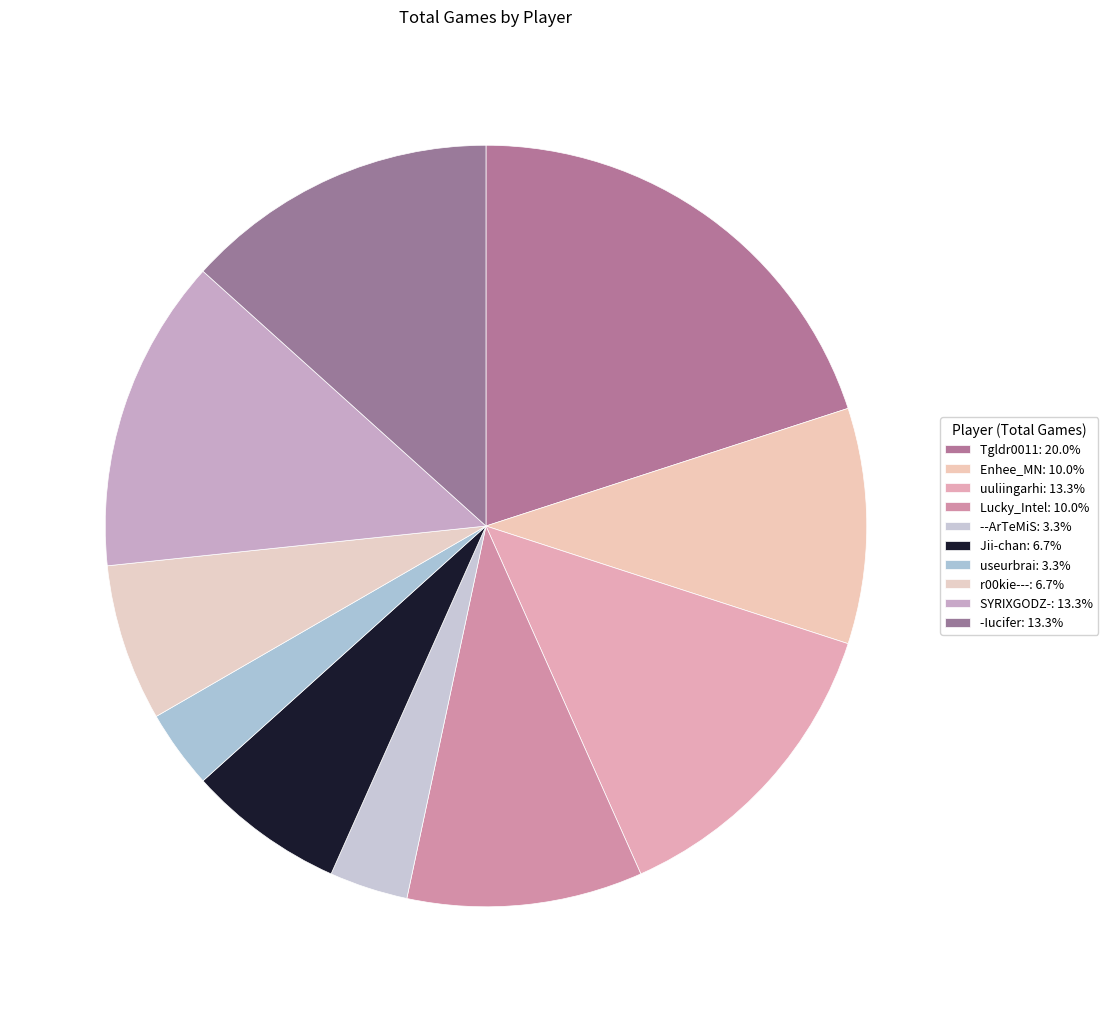

How many slices are in this pie chart?

10